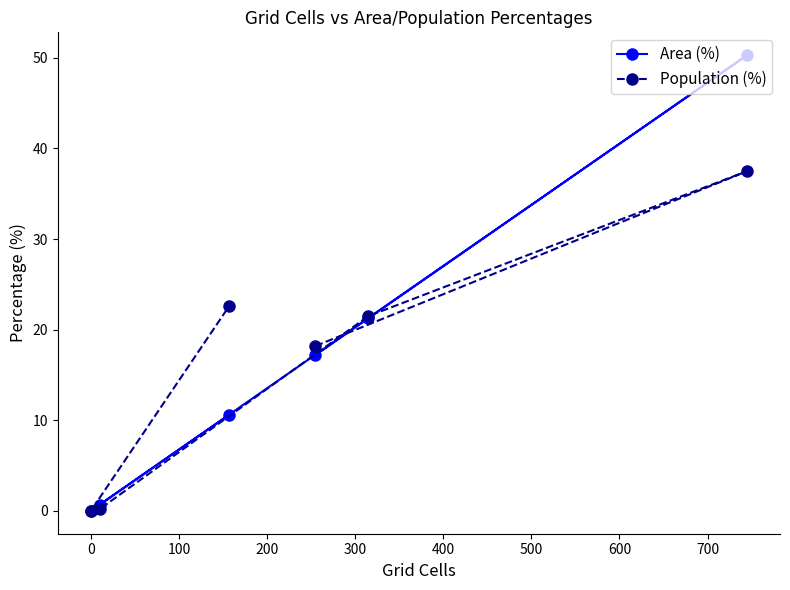

What is the difference between the maximum and minimum values in the Population (%) series?

37.5